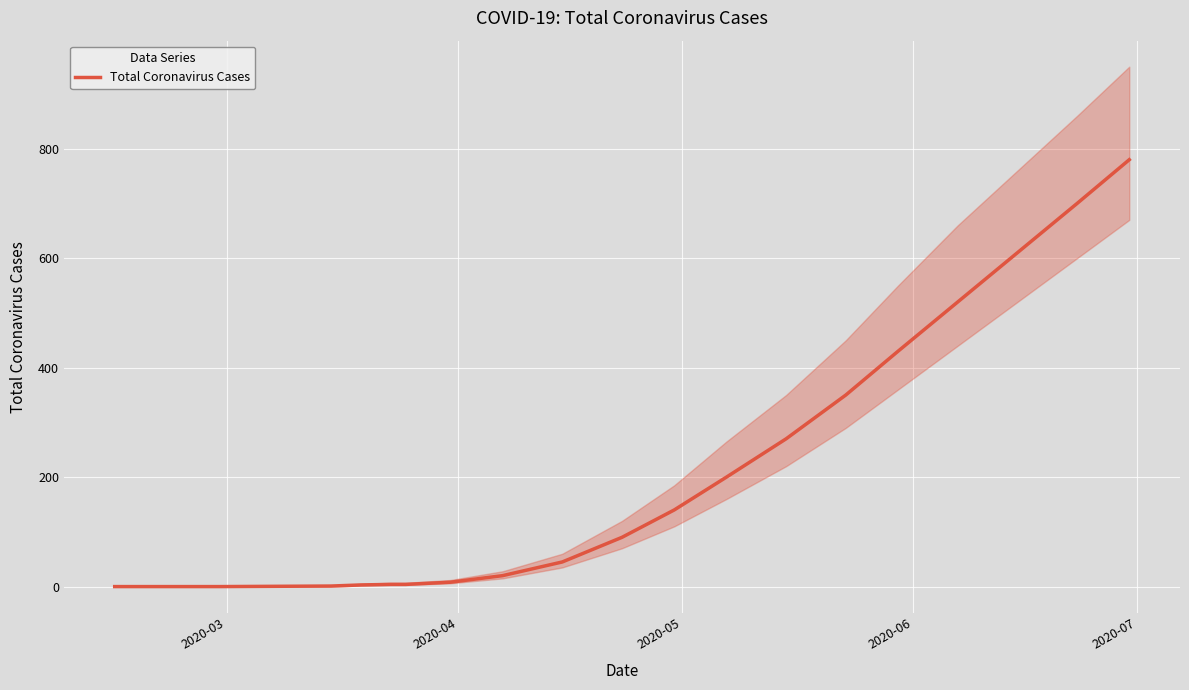

What is the highest value of the Total Coronavirus Cases series?

780